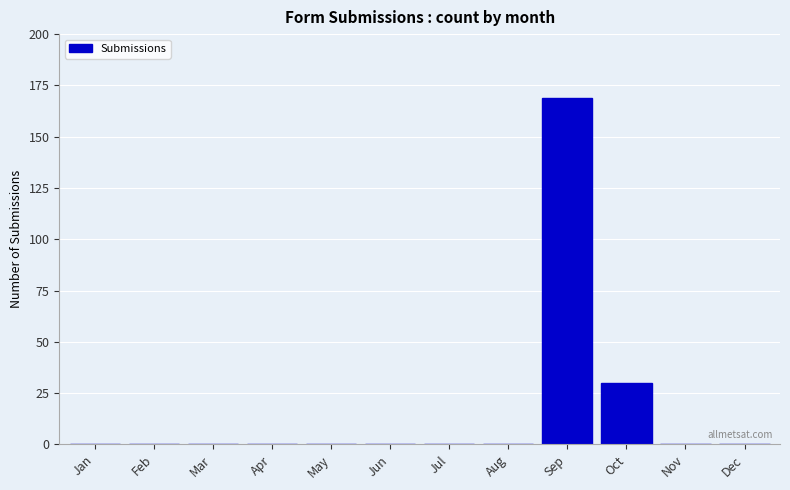

Reading left to right, what are all the values shown in this chart?

Jan=0	Feb=0	Mar=0	Apr=0	May=0	Jun=0	Jul=0	Aug=0	Sep=169	Oct=30	Nov=0	Dec=0